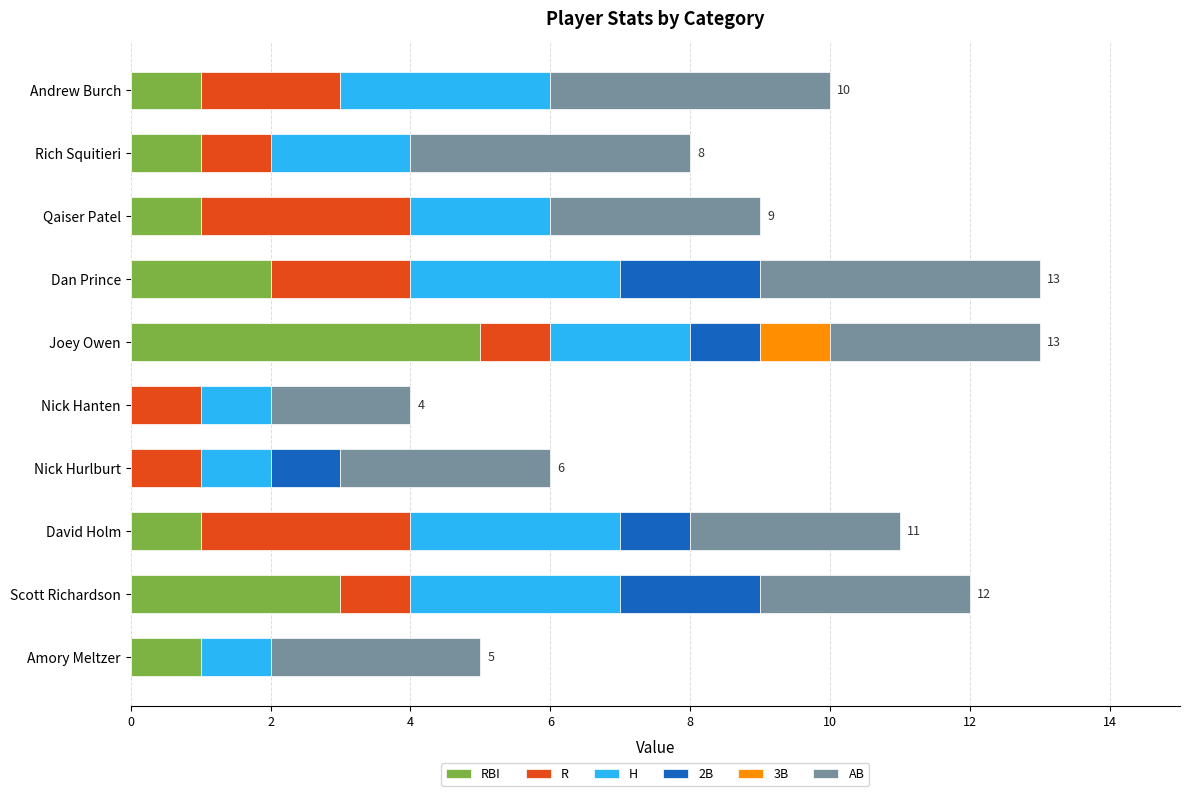

What is the total value across all series at Joey Owen?

13